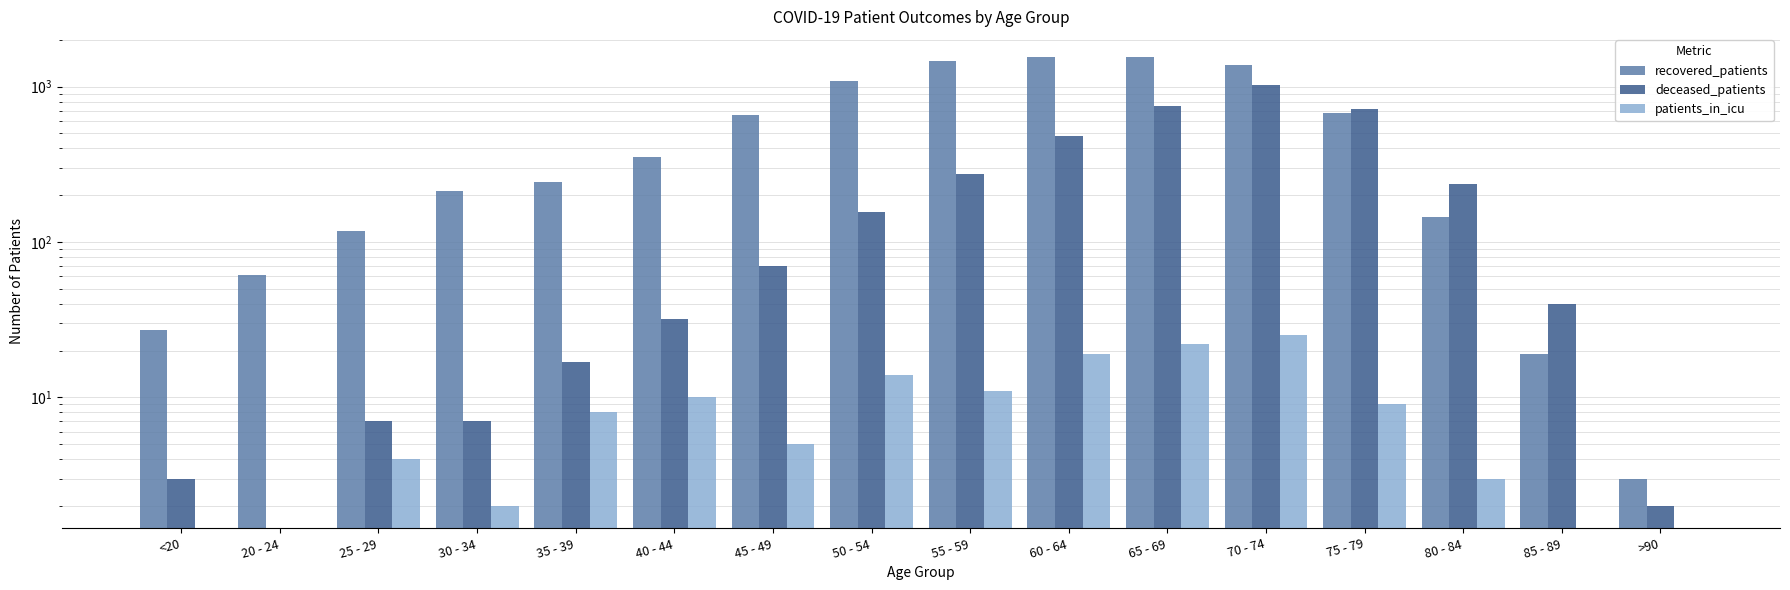

Where is patients_in_icu nearest to the value 12?

55 - 59